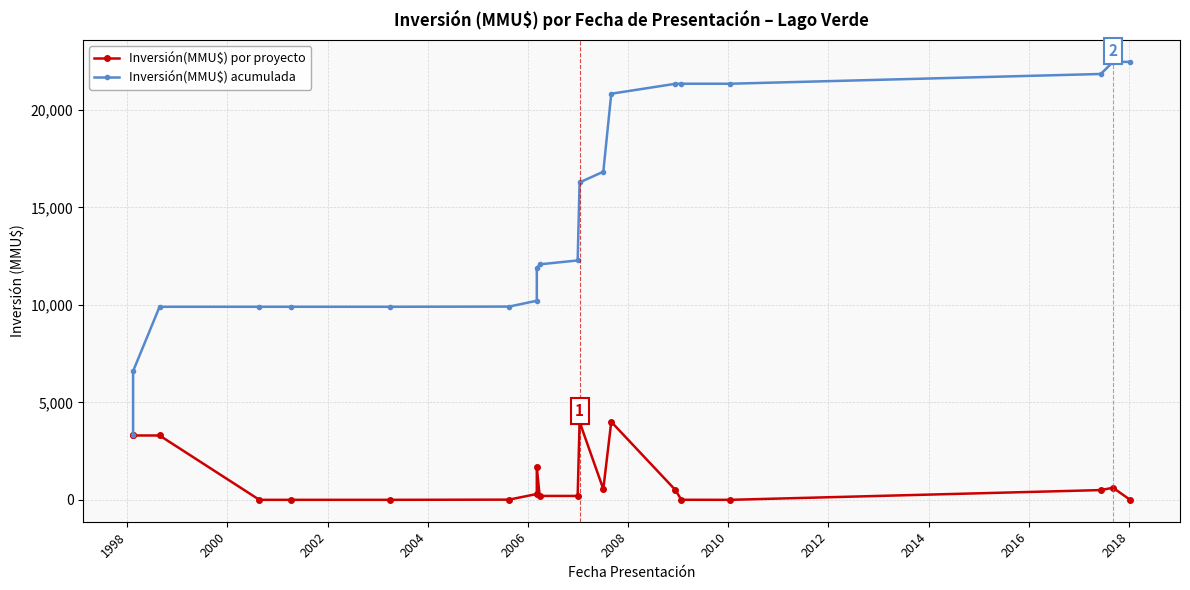

What is the total value across all series at 2002?

9900